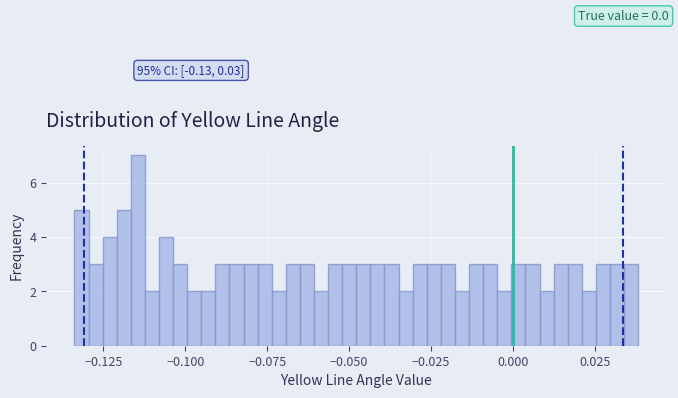

Read against the x-axis, roughly where is the centre of the tallest bar?

-0.115